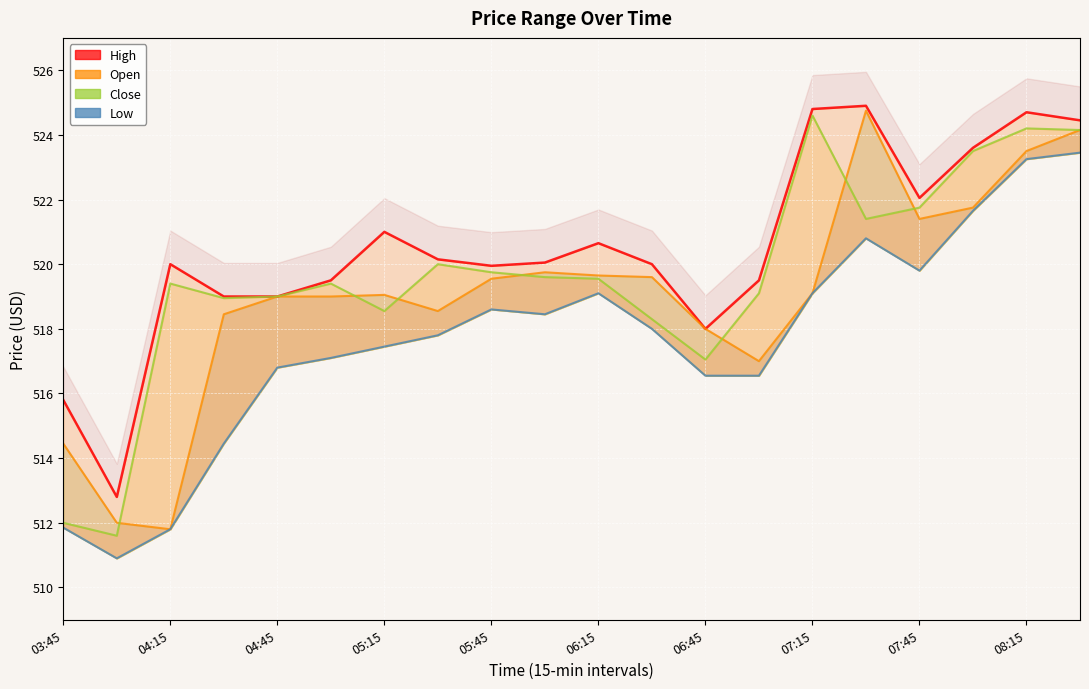

Rank the series at 2025-08-22 08:00 from lowest to highest value.

Low, Open, Close, High